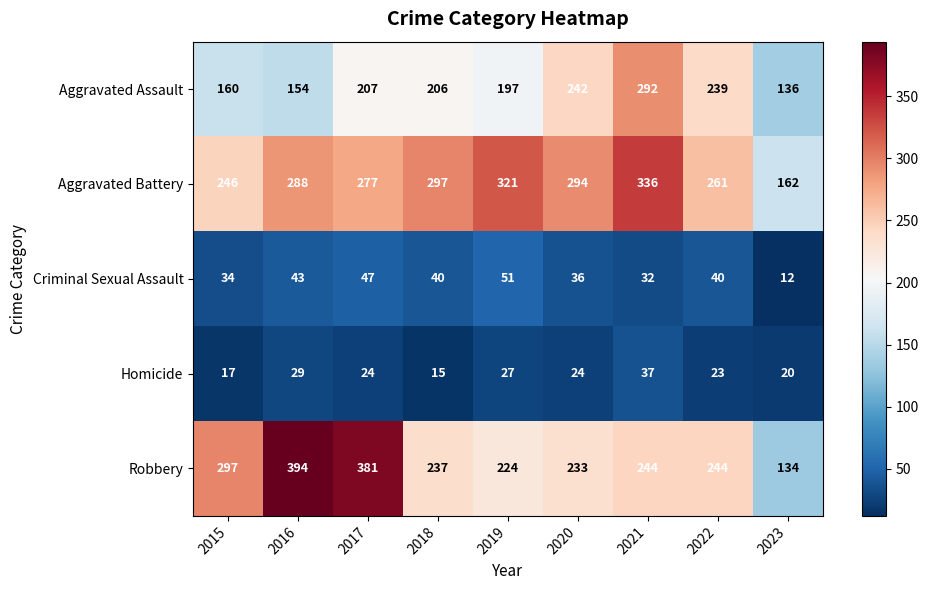

True or false: Aggravated Battery has a value of 179 at 2021.

False